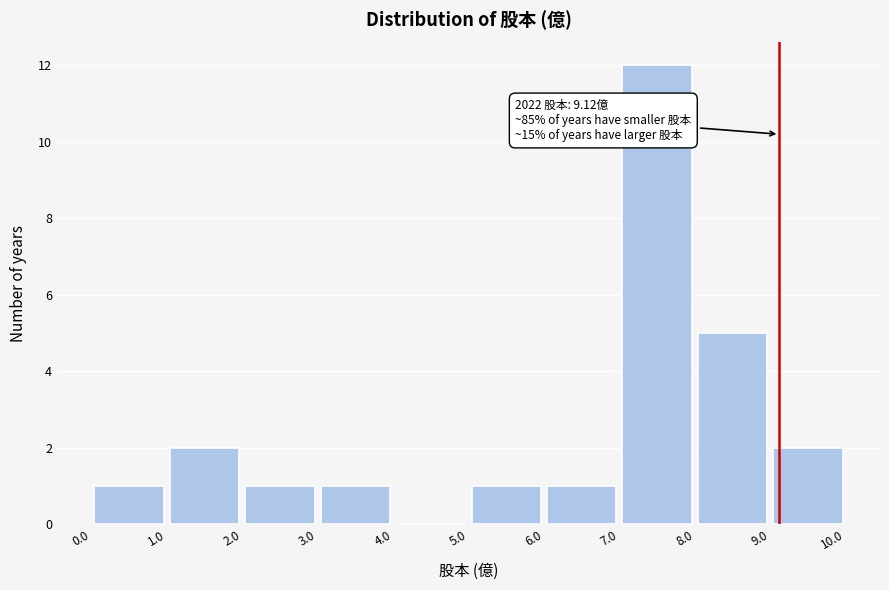

Which range on the x-axis has the tallest bar?

7.0 to 8.0